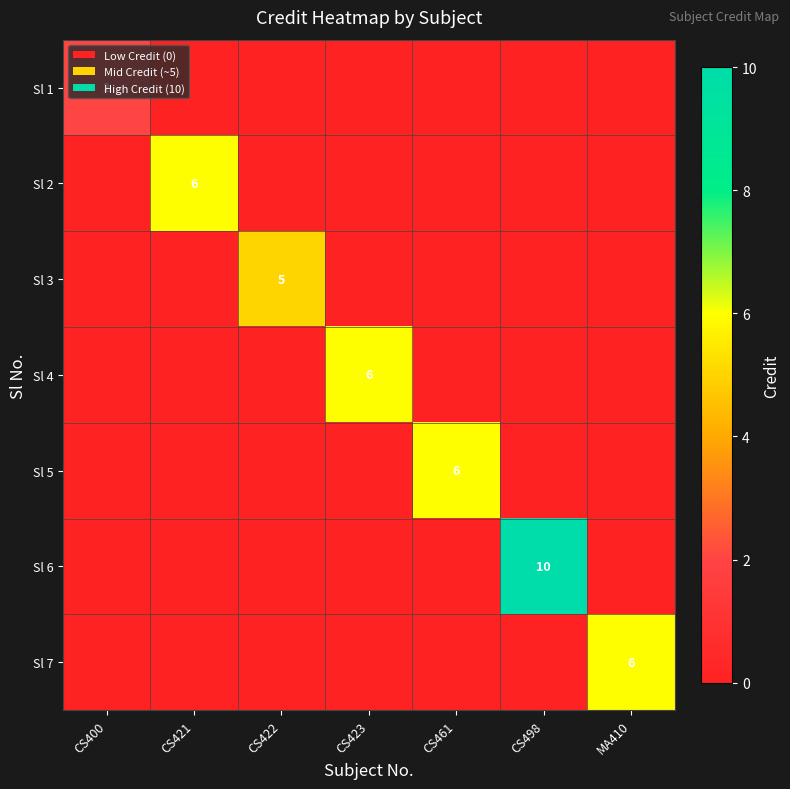

Is the value of Sl 5 at CS400 greater than the value of Sl 1 at CS421?

No